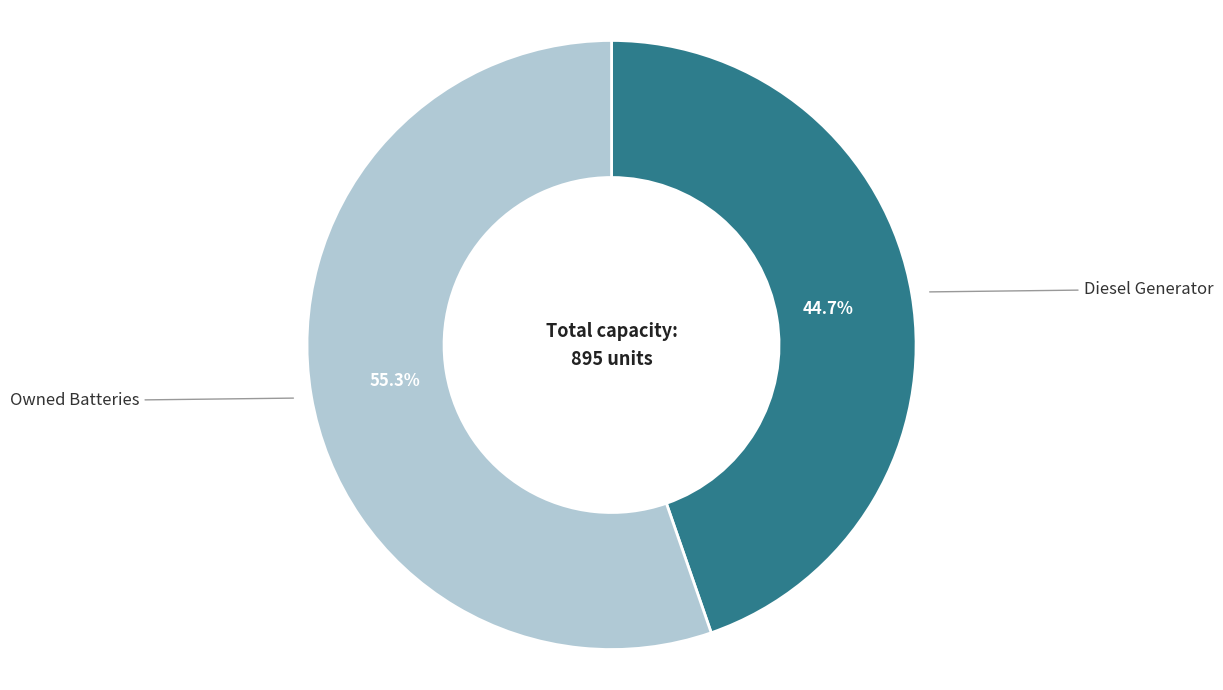

To the nearest percent, what is the difference between the largest and smallest slice percentages?

11%